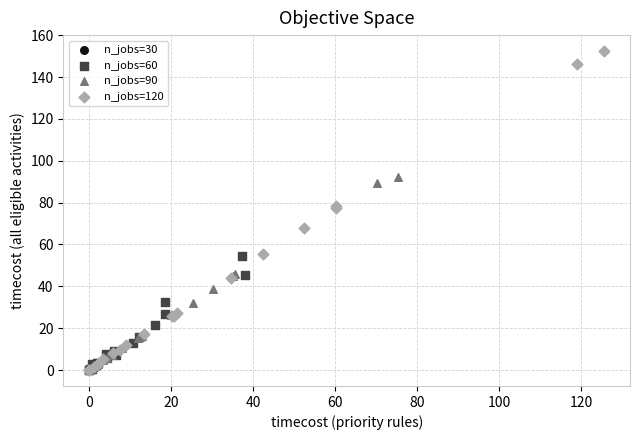

Which series has the widest spread of Y values?

n_jobs=120